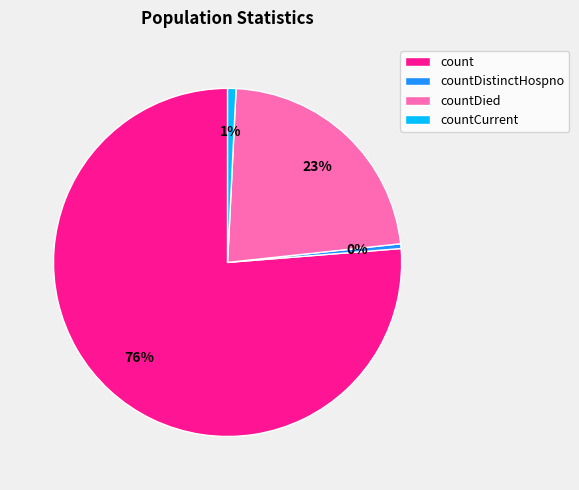

Does any single category account for the majority?

Yes